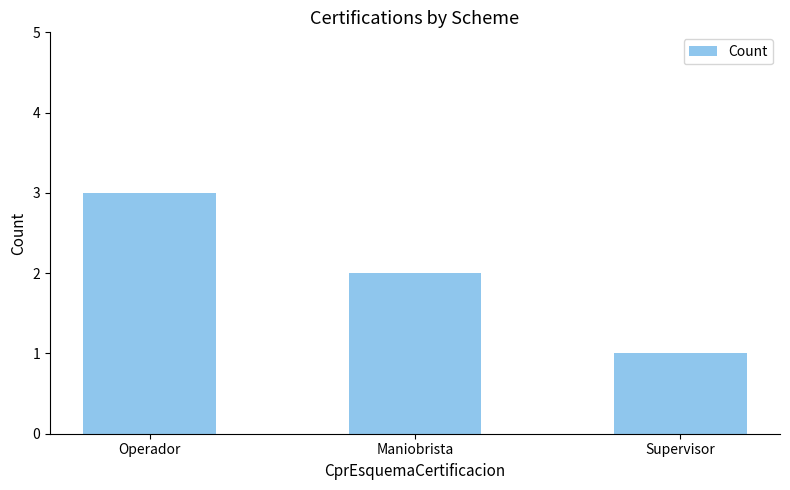

What is the ratio of the value at Maniobrista to the value at Operador?

0.7